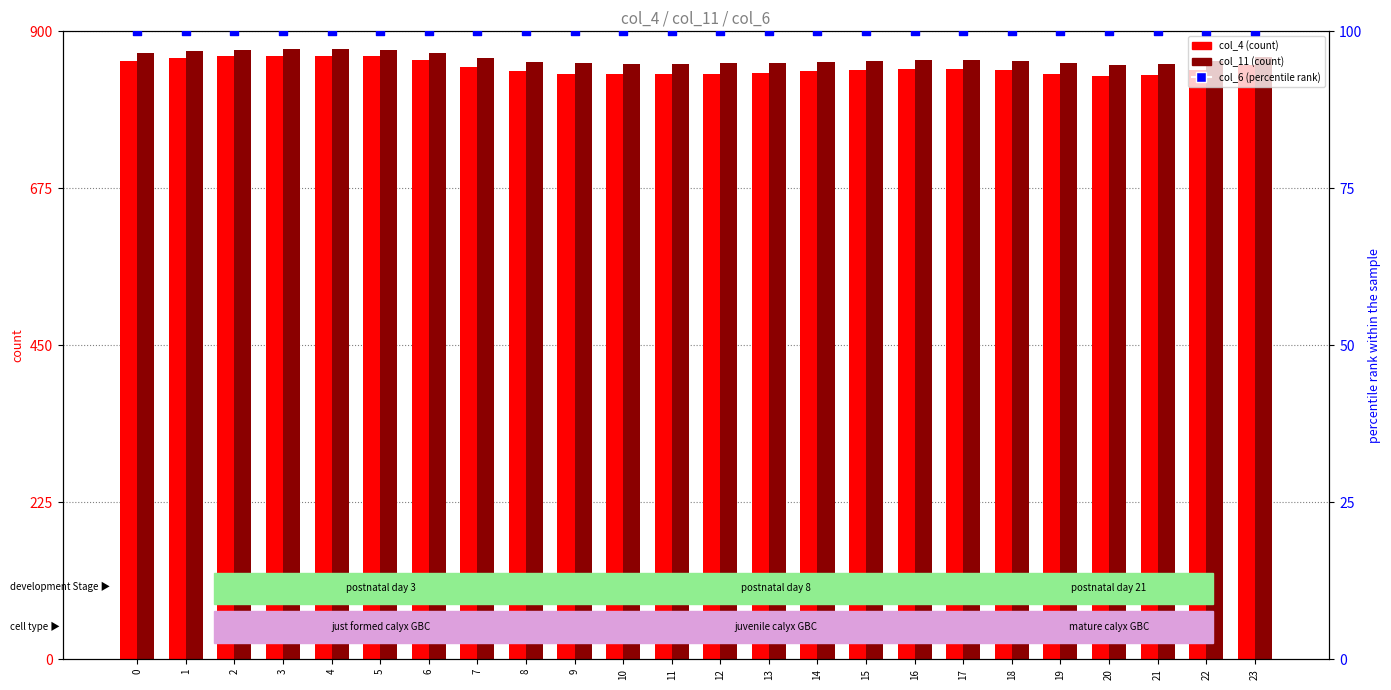

Which series has the largest total across all categories?

col_11